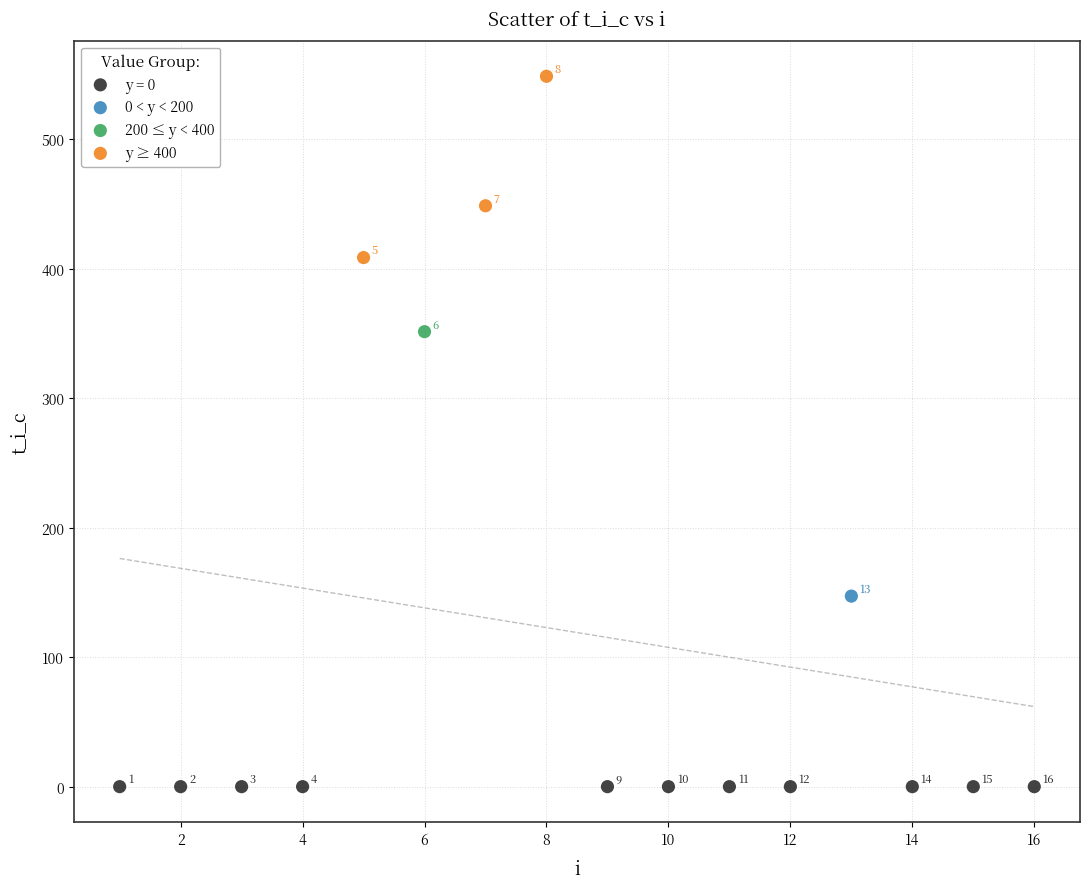

What are all the series names shown in the legend?

y = 0, 0 < y < 200, 200 ≤ y < 400, y ≥ 400